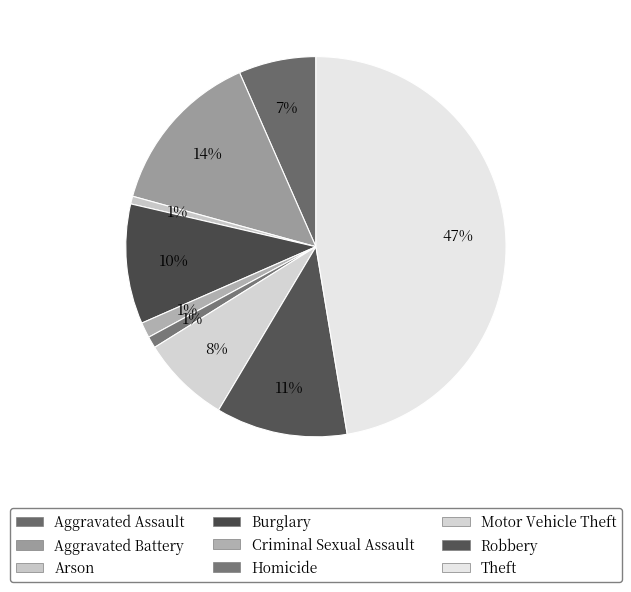

Is there any slice that represents more than half of the pie?

No